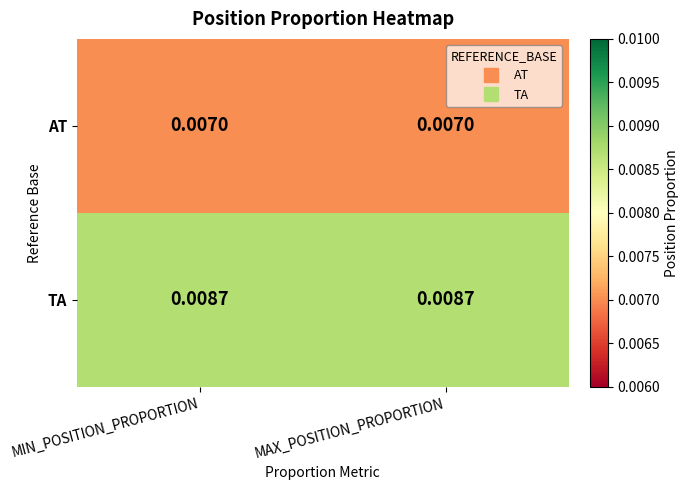

List the series in order of their overall mean, highest first.

TA, AT